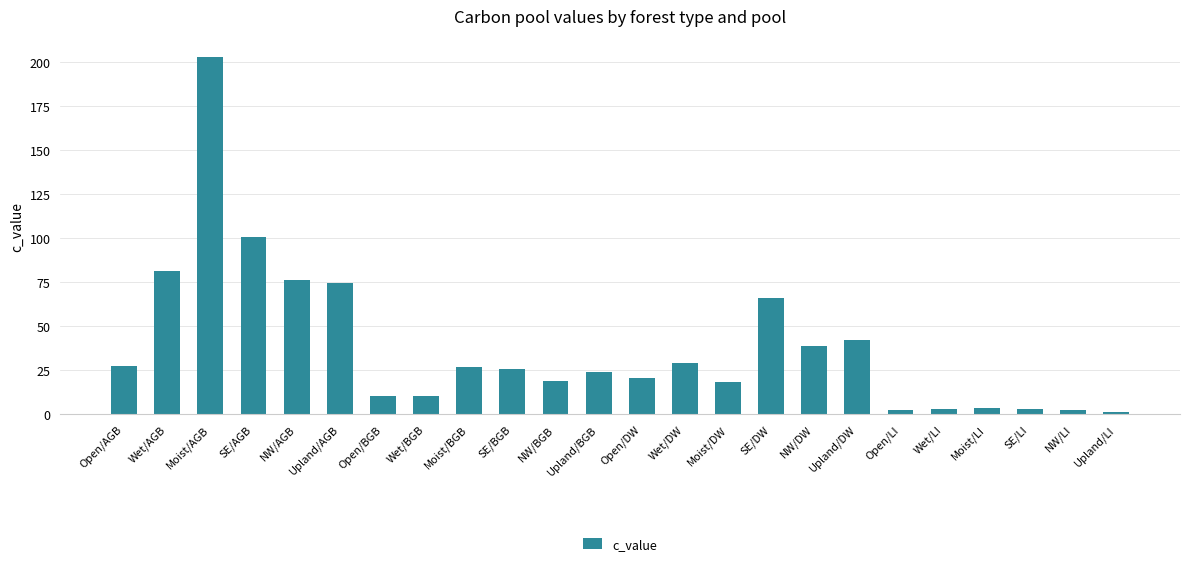

What value does the data have at Upland/BGB?

24.1